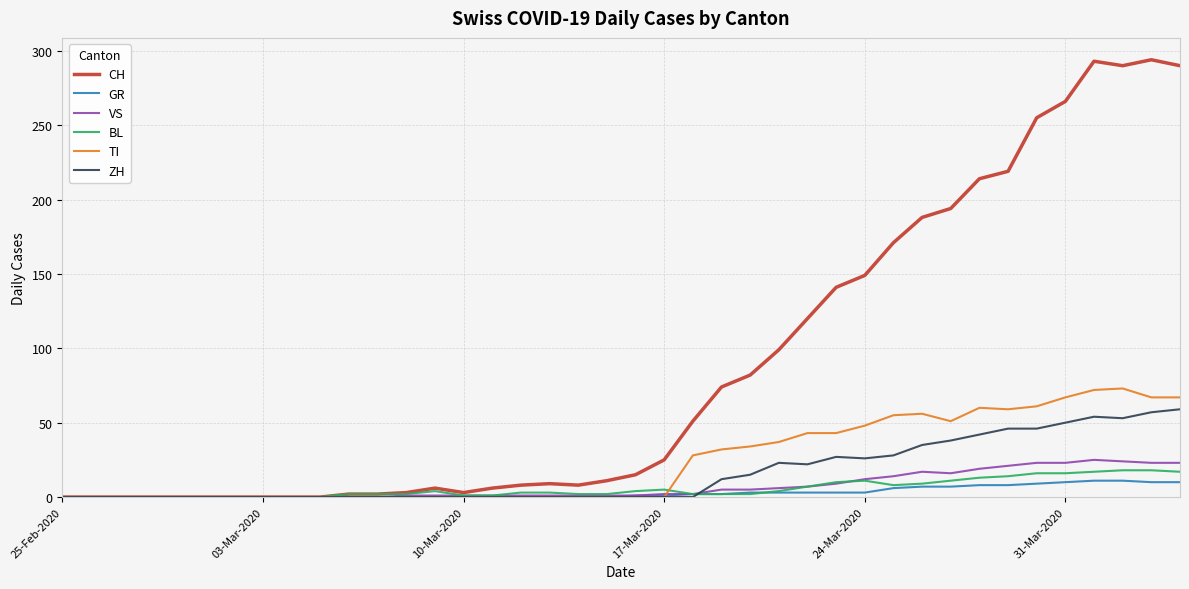

Count the number of data series in this chart.

6